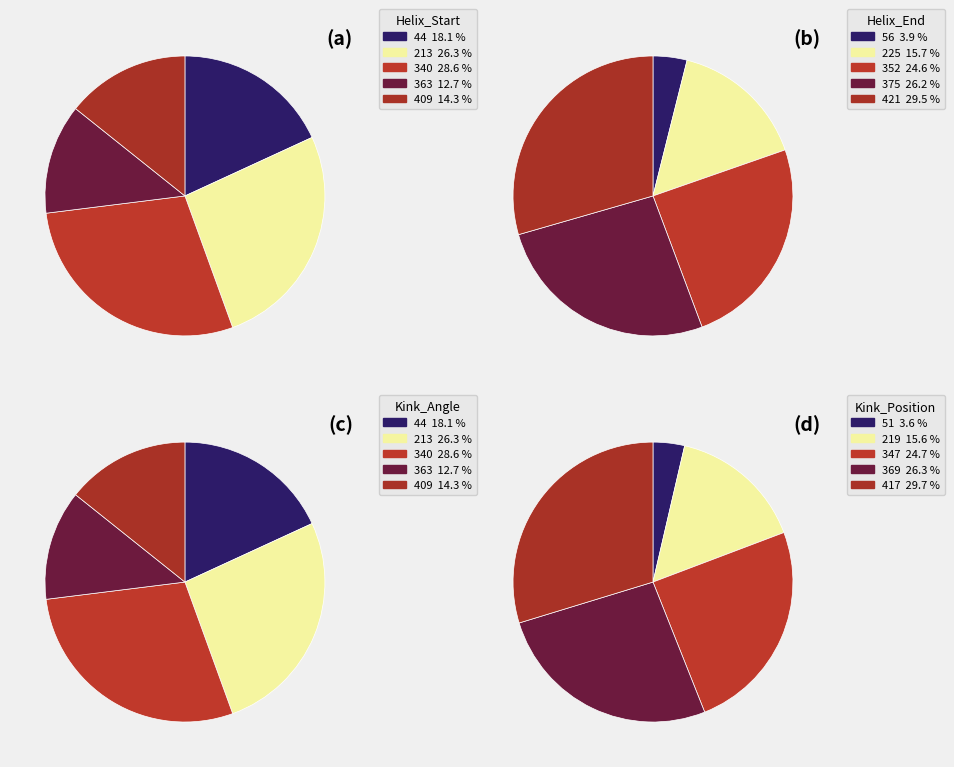

True or false: 340 accounts for 35% of the total.

False